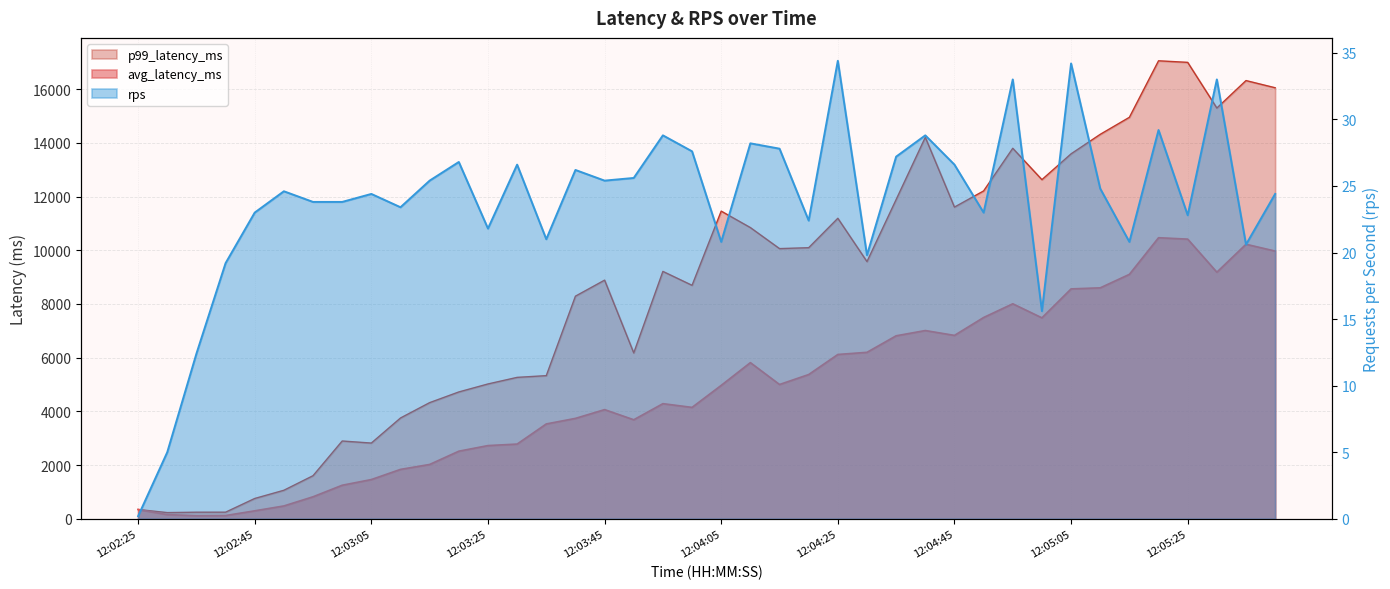

What is the sum of all avg_latency_ms values?

194032.5